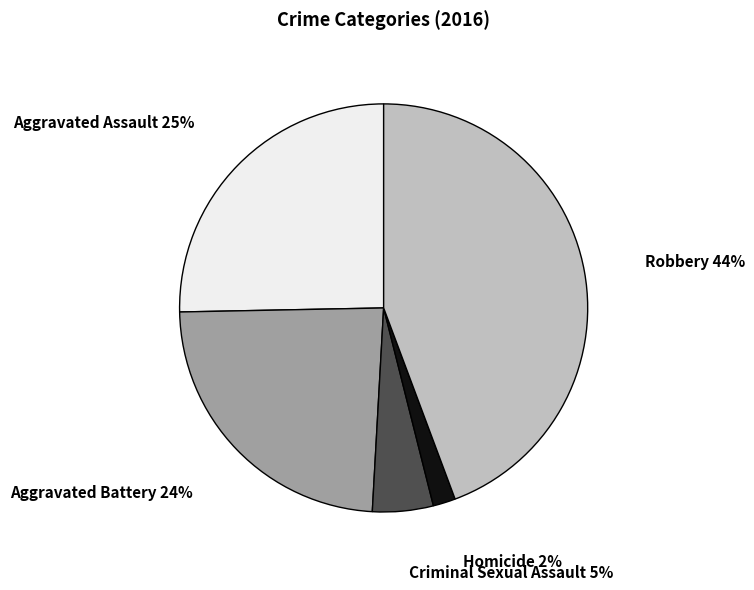

To the nearest percent, what is the average slice percentage?

20%